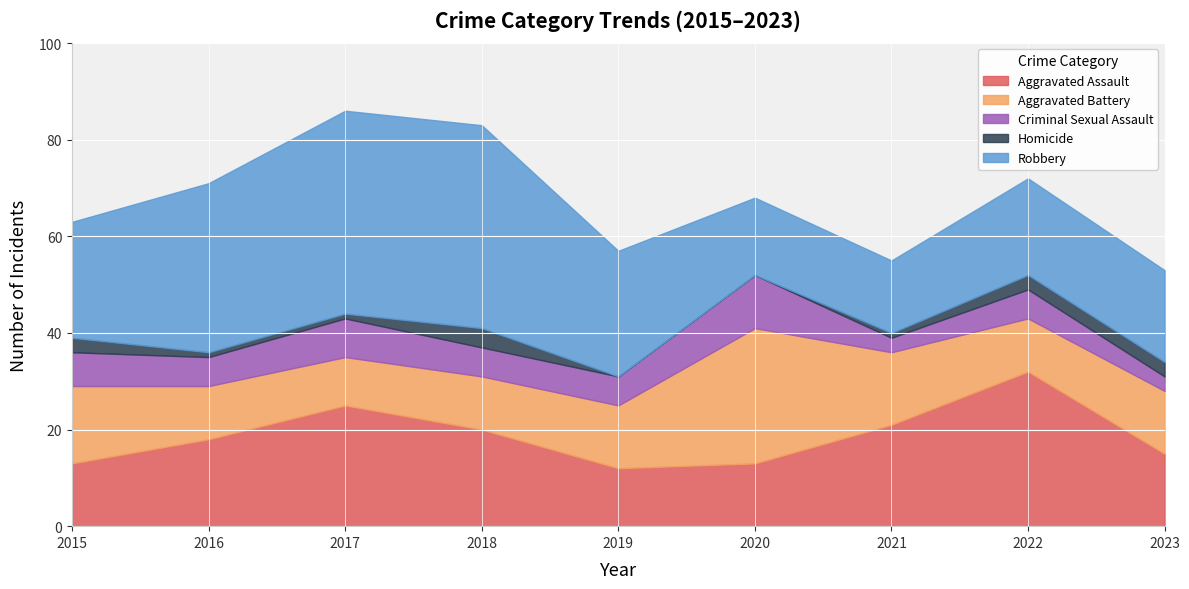

How many lines are shown in the chart?

5